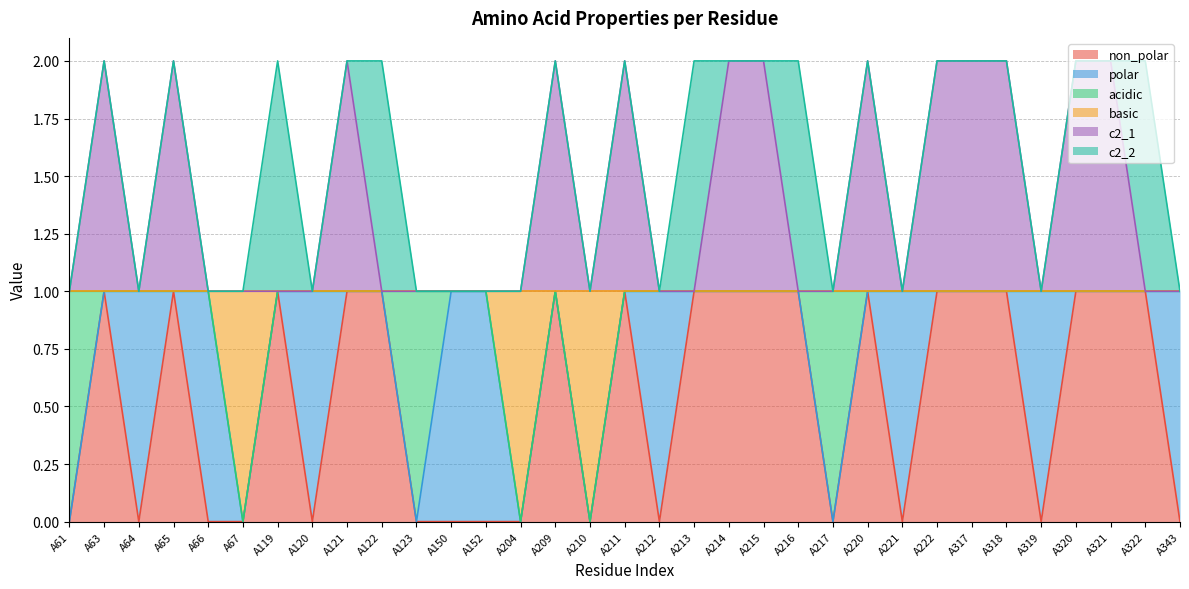

At which category is the sum across all series the highest?

A63